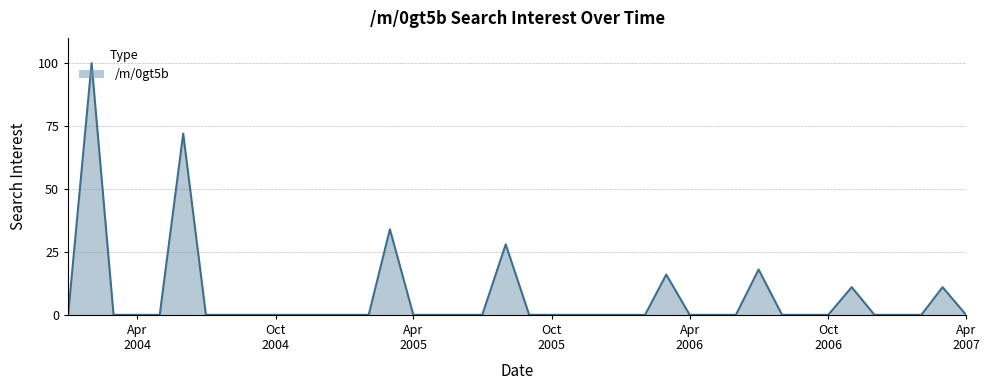

What is the difference between the maximum and minimum values?

100